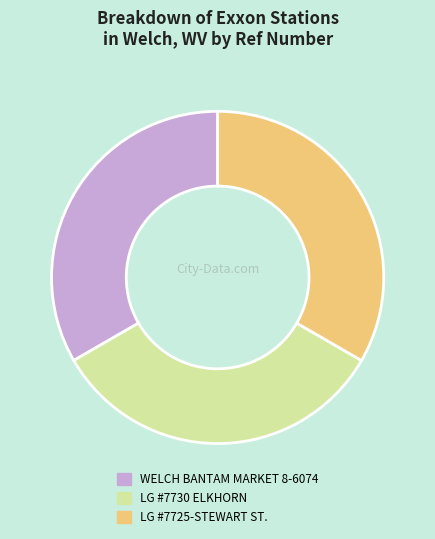

True or false: LG #7725-STEWART ST. accounts for 46% of the total.

False